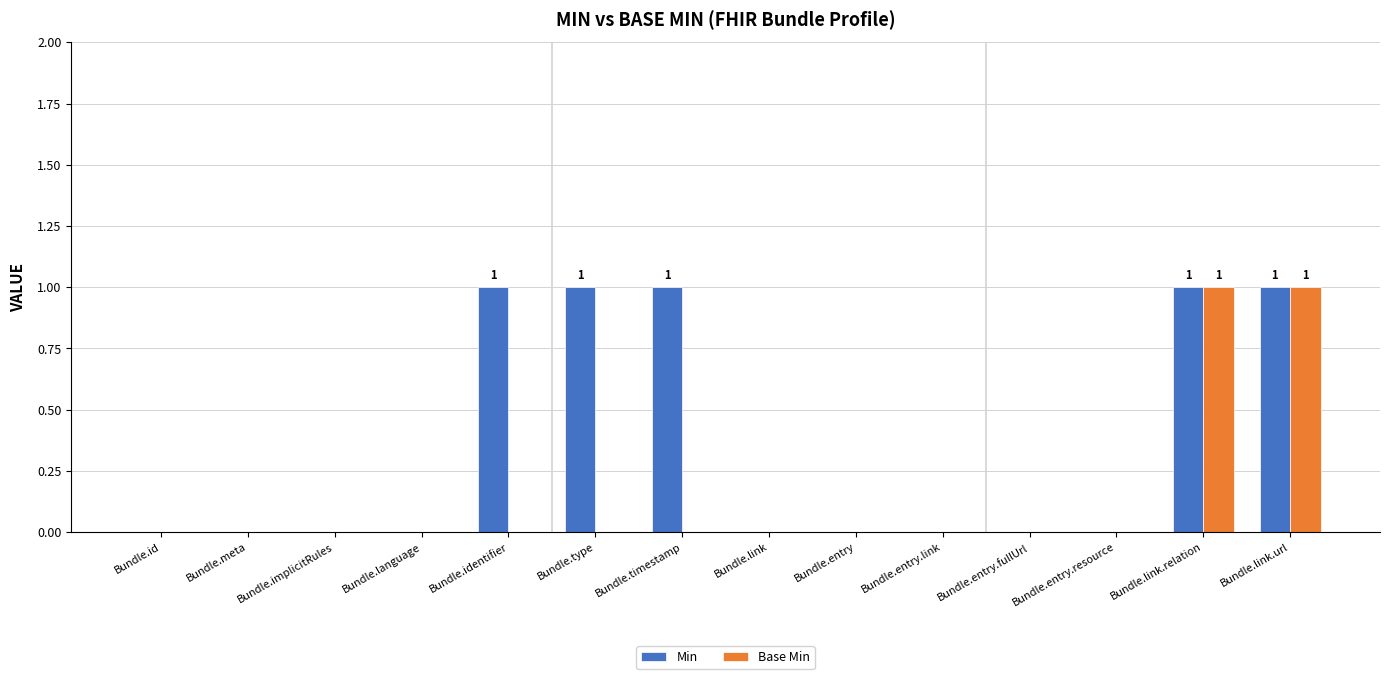

How many categories are shown in the chart?

14